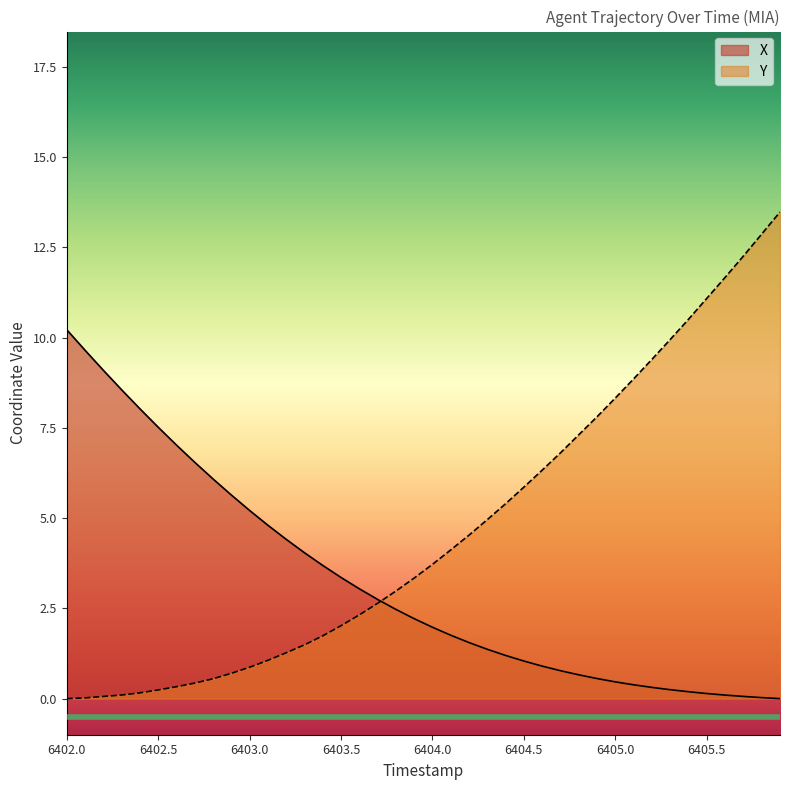

What is the difference between the maximum and second lowest values in the Y series?

13.5